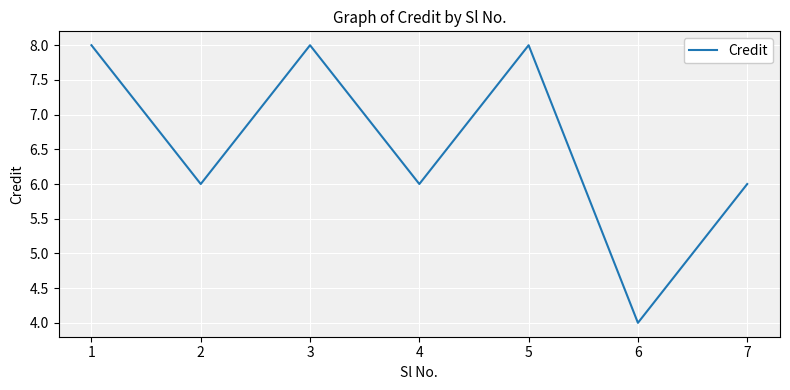

What is the ratio of the value at 1 to the value at 4?

1.3